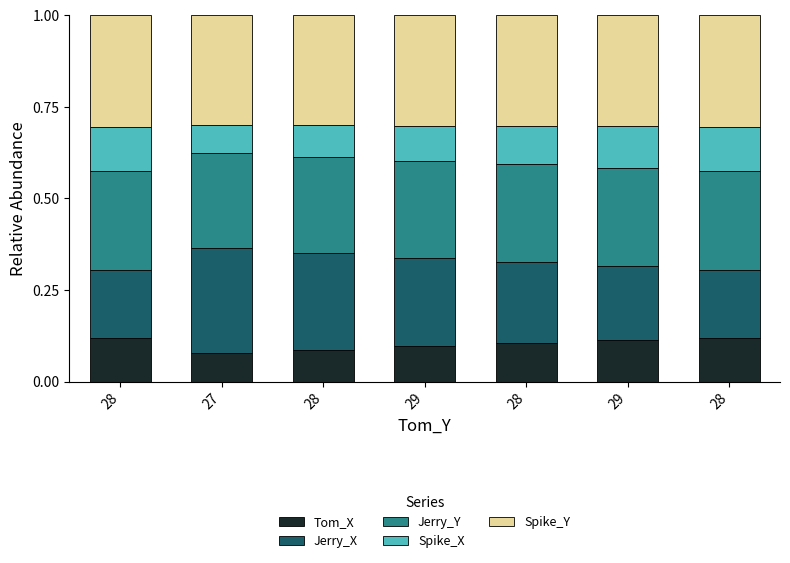

What are all the series names shown in the legend?

Tom_X, Jerry_X, Jerry_Y, Spike_X, Spike_Y